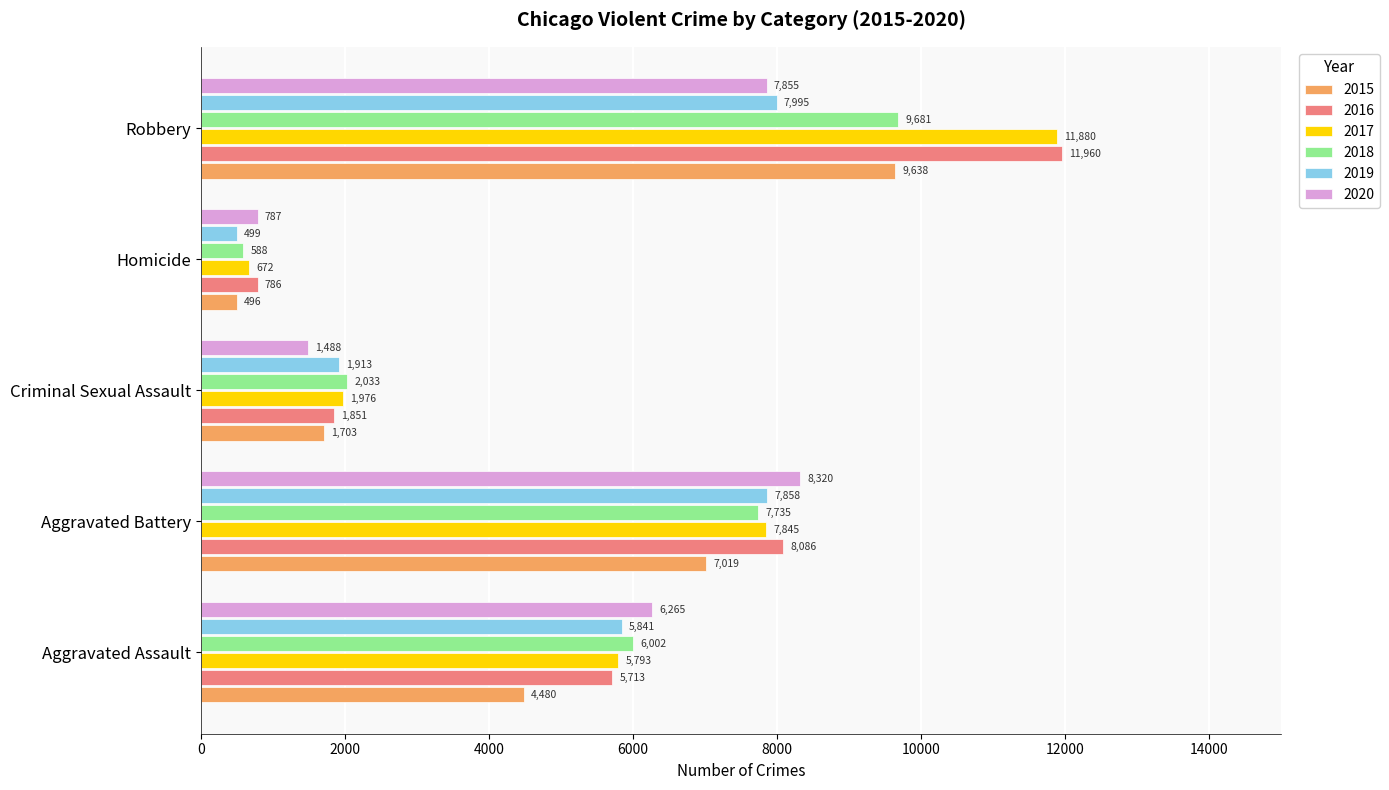

Which series has the largest range (max minus min)?

2017